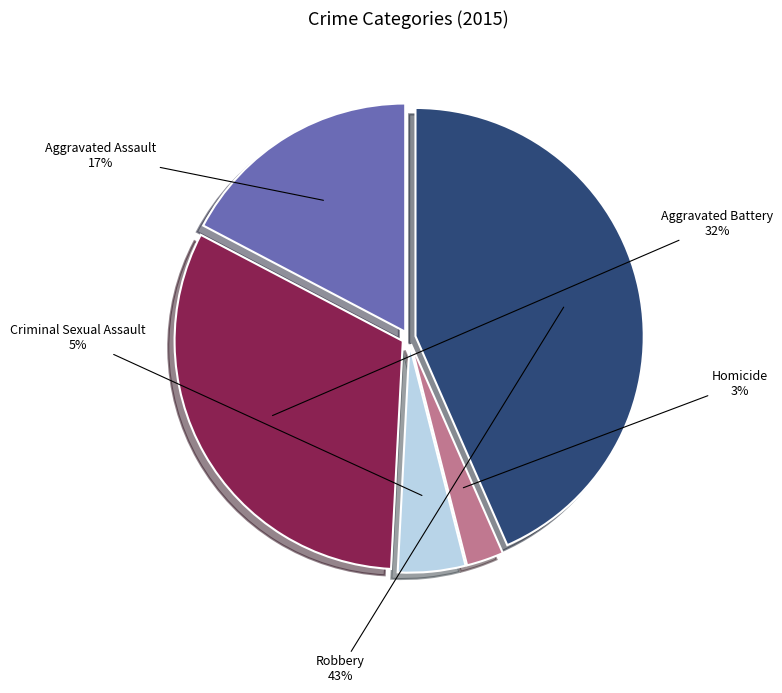

How many segments does this pie chart have?

5